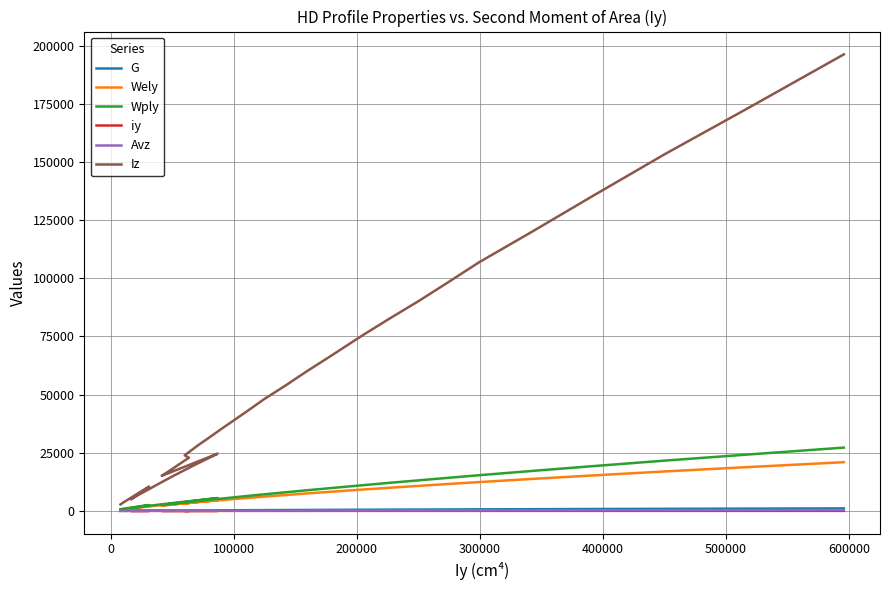

How many lines are shown in the chart?

6